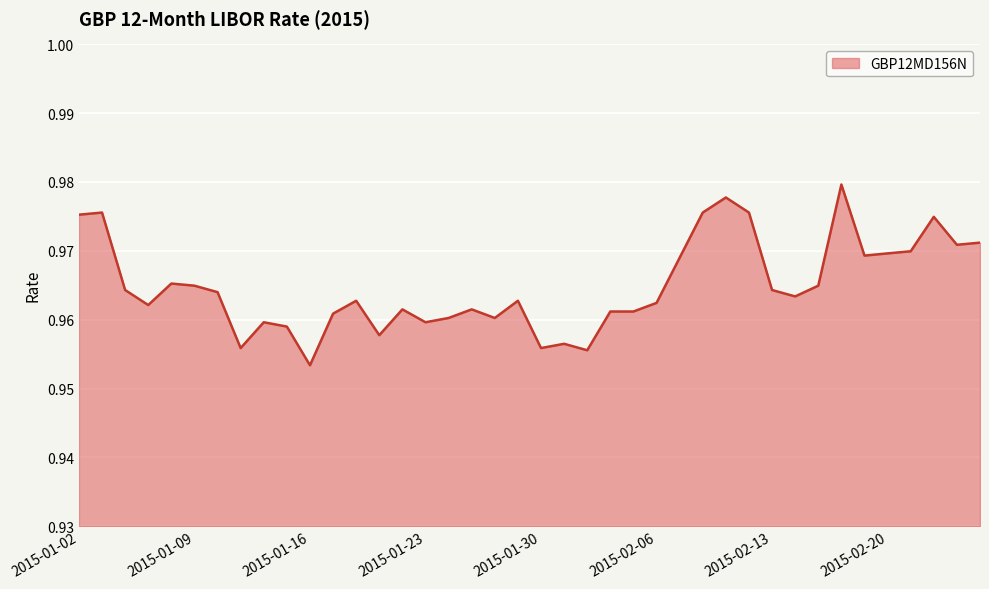

What is the value of the 7th point from the left?

1.0